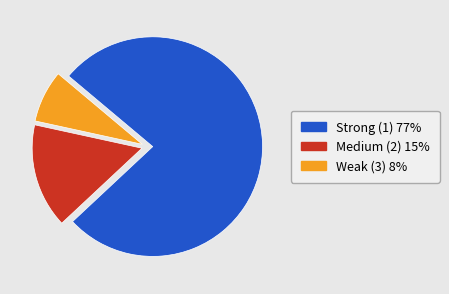

Which has a higher value, Strong (1) or Medium (2)?

Strong (1)